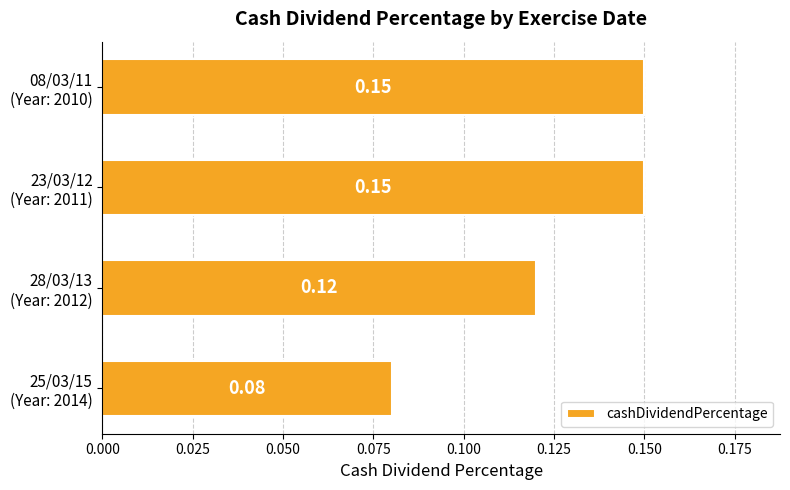

What is the sum of all values?

0.5